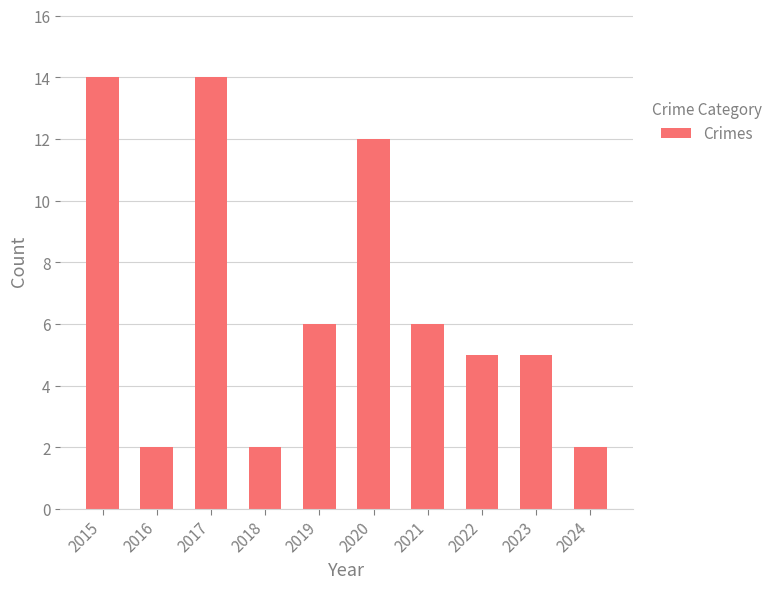

What is the value of the 7th bar from the left?

6